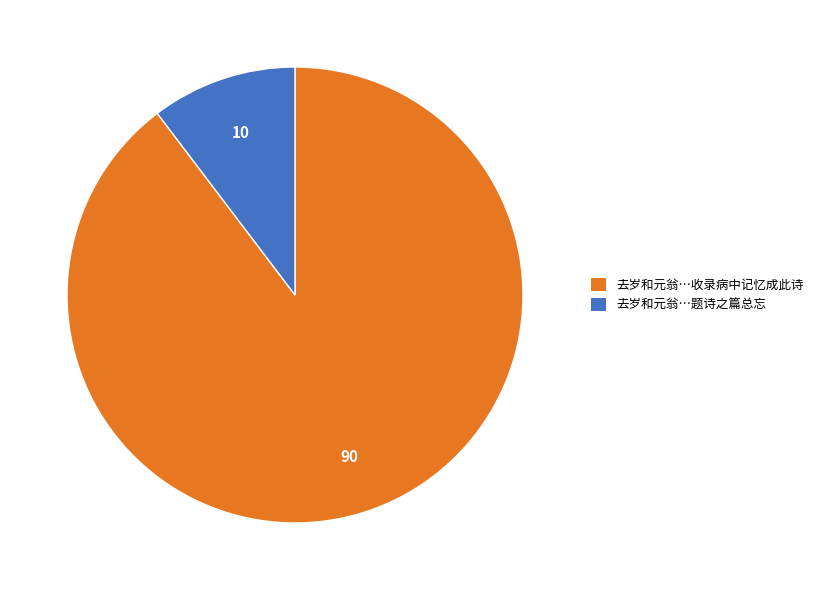

How many slices are in this pie chart?

2